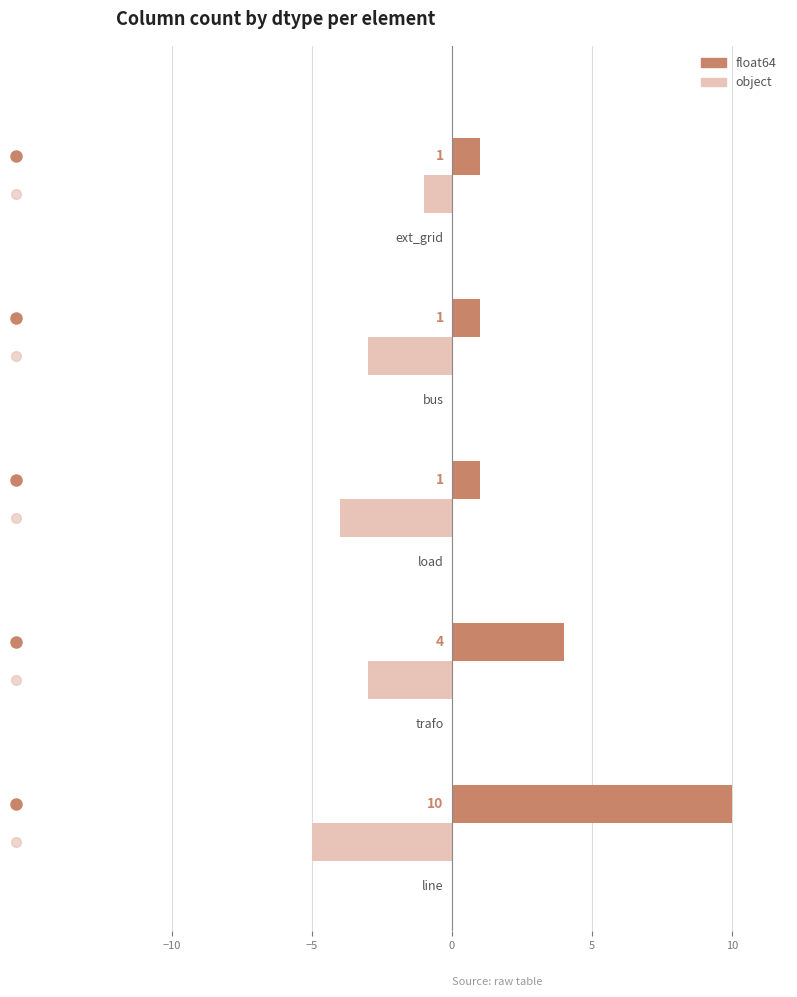

What are all the series names shown in the legend?

float64, object